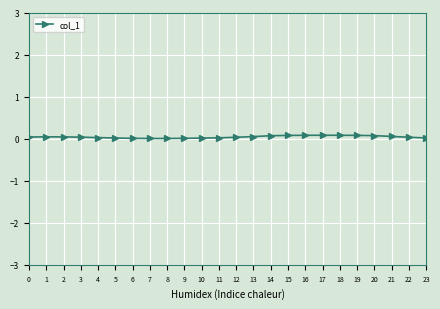

Is it true that the value at 10 is 0.0?

True